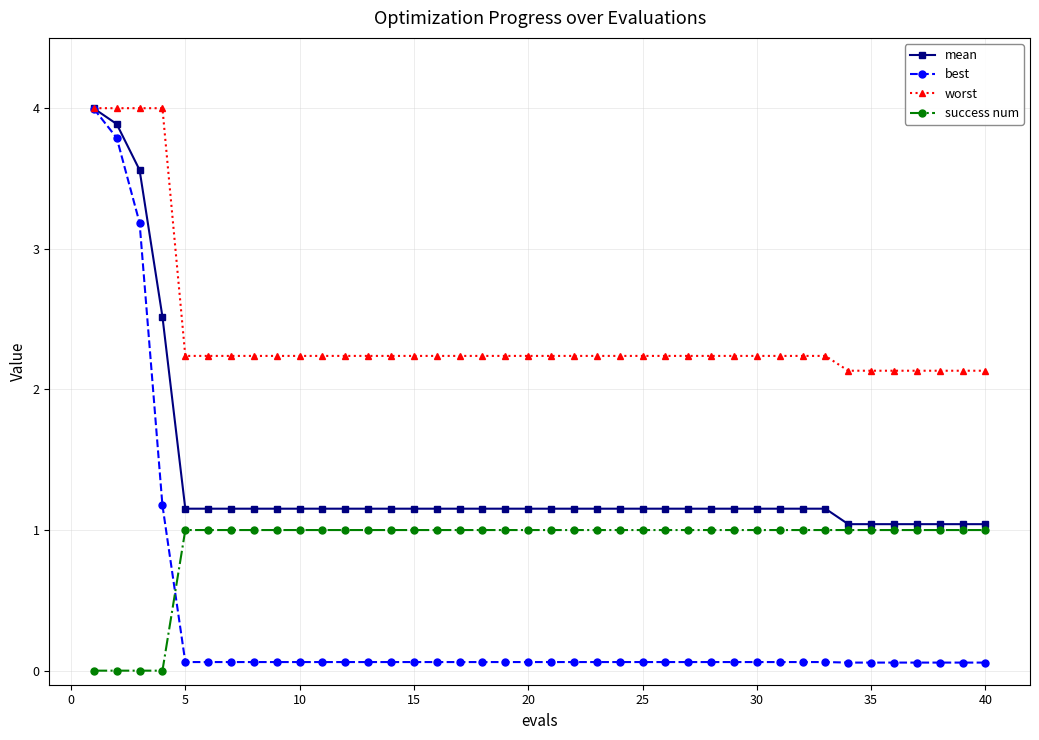

Which series has the largest range (max minus min)?

best